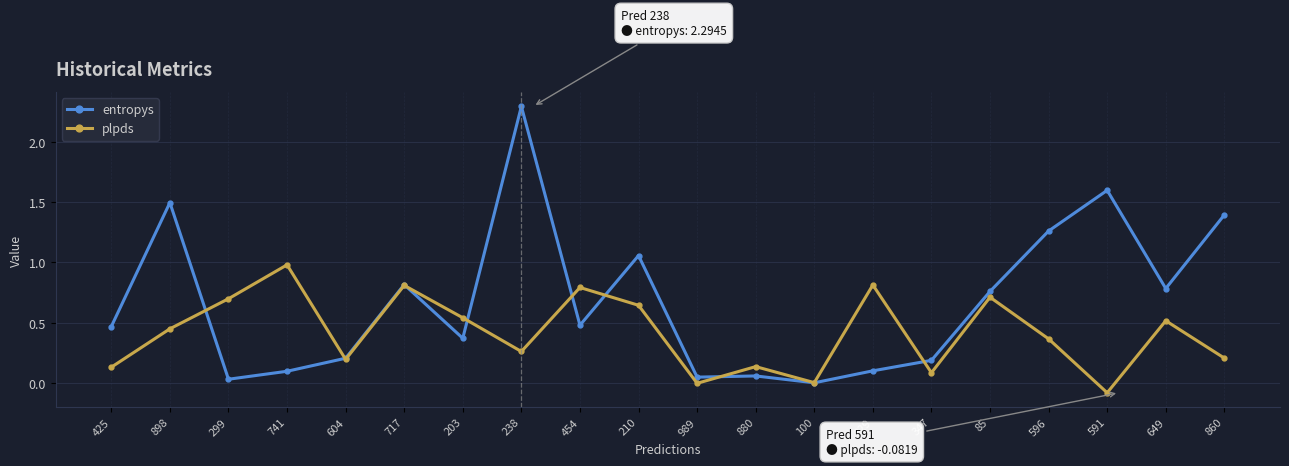

What is the value of the entropys point at the 5th from the left?

0.2